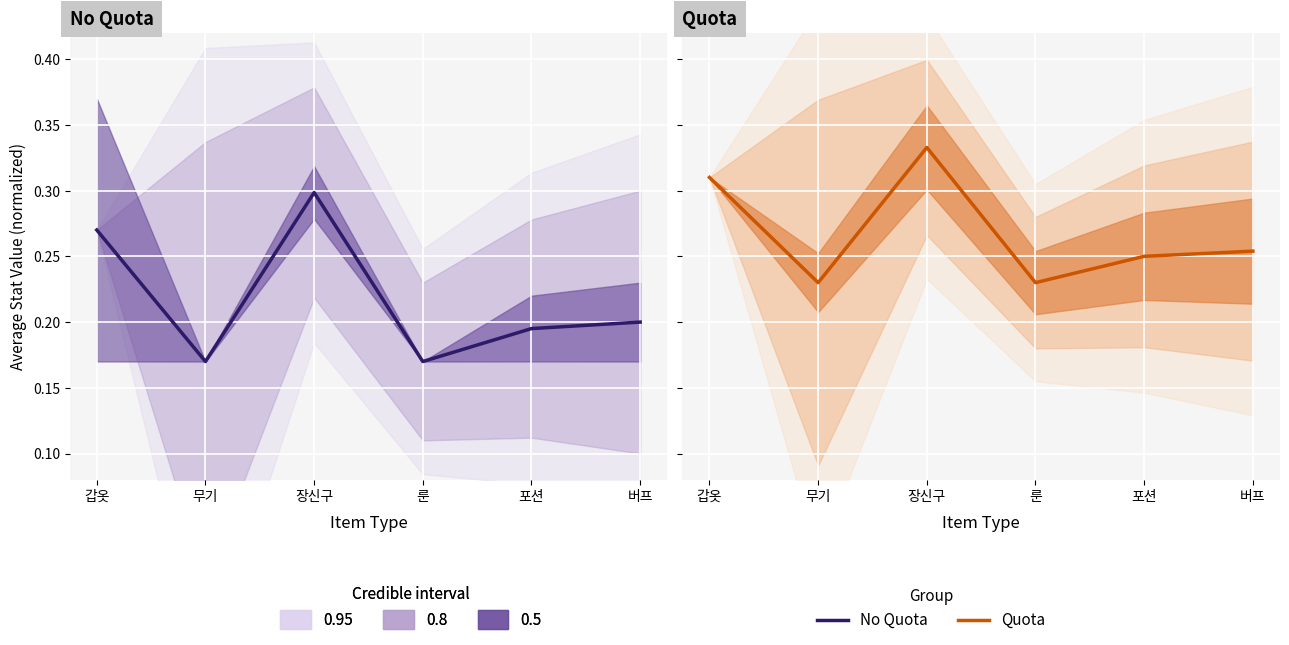

Which label corresponds to the largest value in the chart?

장신구